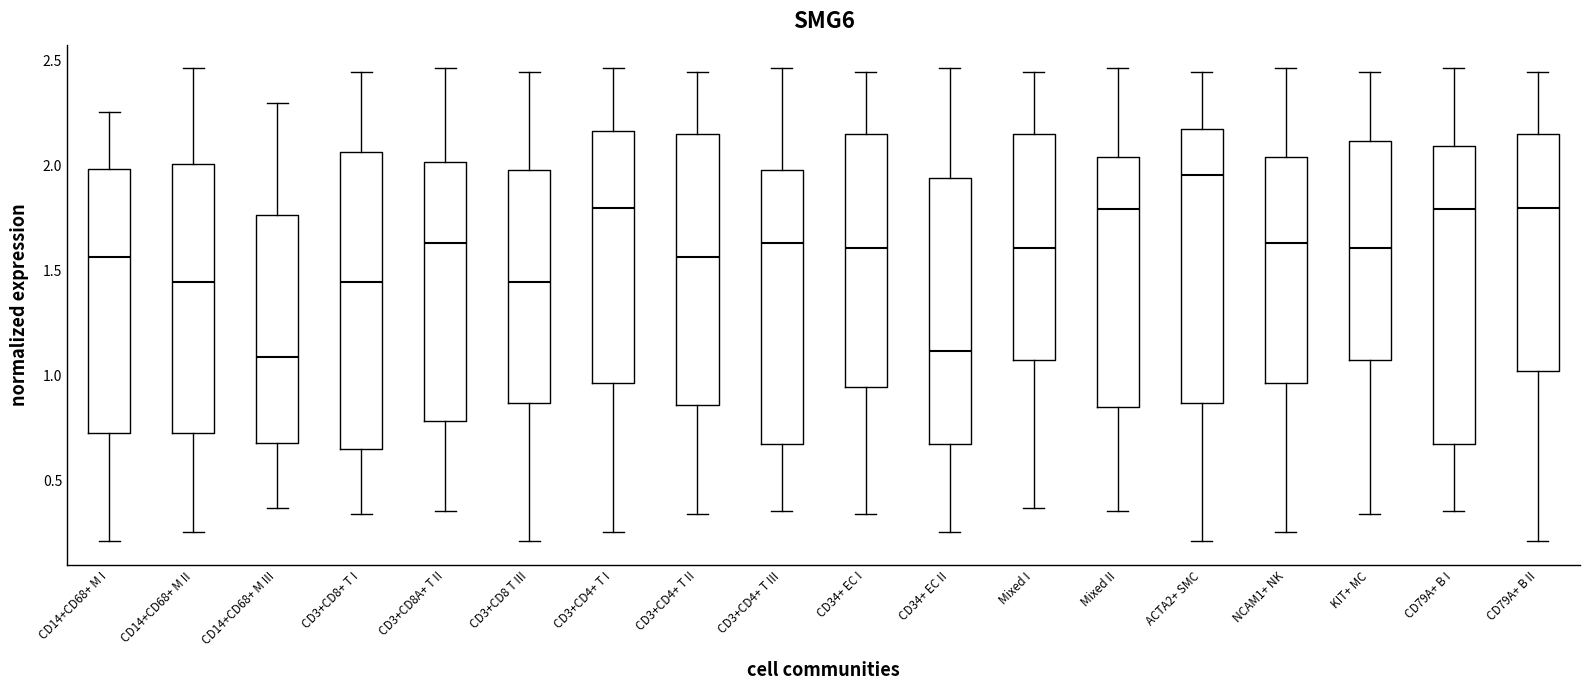

Where is the upper edge of the box for CD14+CD68+ M III on the y-axis? The values are not printed on the chart, so give them approximately, as read against the axis.

1.75